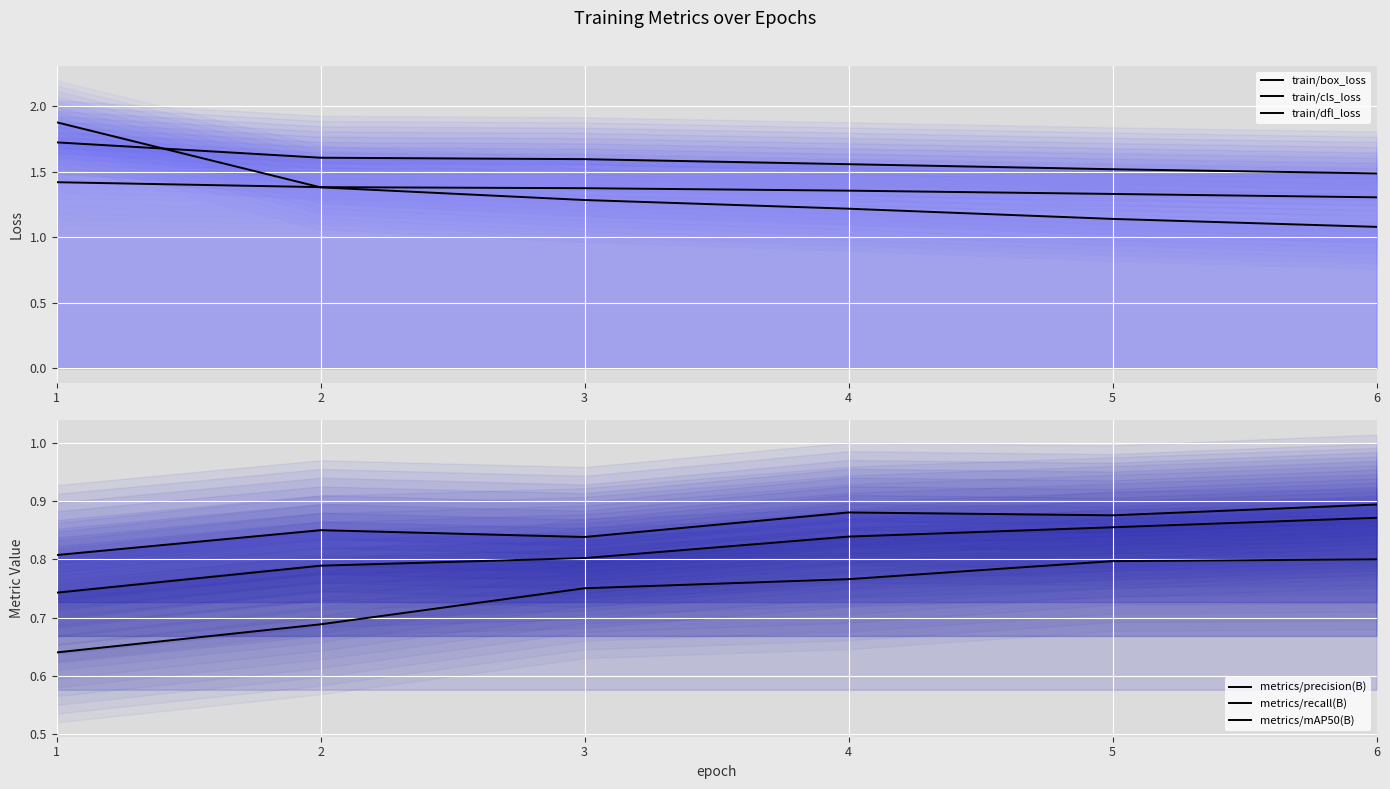

Reading left to right, list all the values displayed in this chart.

train/box_loss: 1.7	1.6	1.6	1.6	1.5	1.5
train/cls_loss: 1.9	1.4	1.3	1.2	1.1	1.1
train/dfl_loss: 1.4	1.4	1.4	1.4	1.3	1.3
metrics/precision(B): 0.8	0.9	0.8	0.9	0.9	0.9
metrics/recall(B): 0.6	0.7	0.8	0.8	0.8	0.8
metrics/mAP50(B): 0.7	0.8	0.8	0.8	0.9	0.9